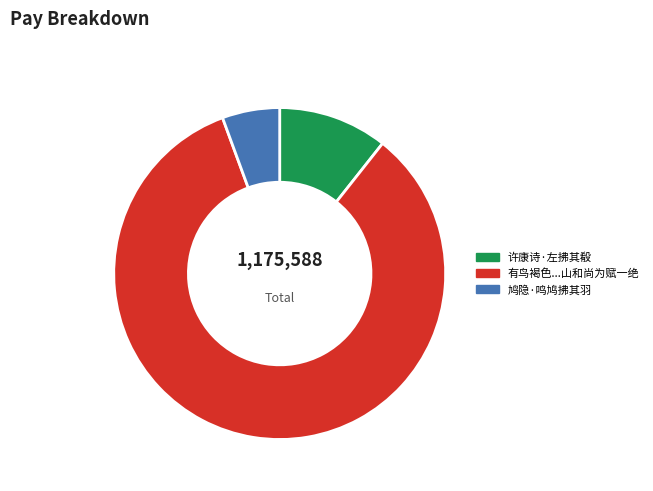

Is there a majority slice in this chart?

Yes